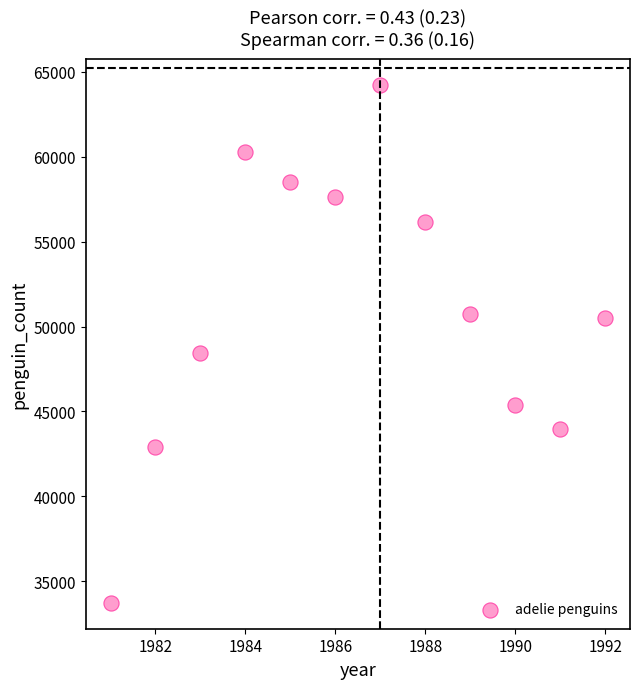

What is the range of X values (max minus min)?

11.0